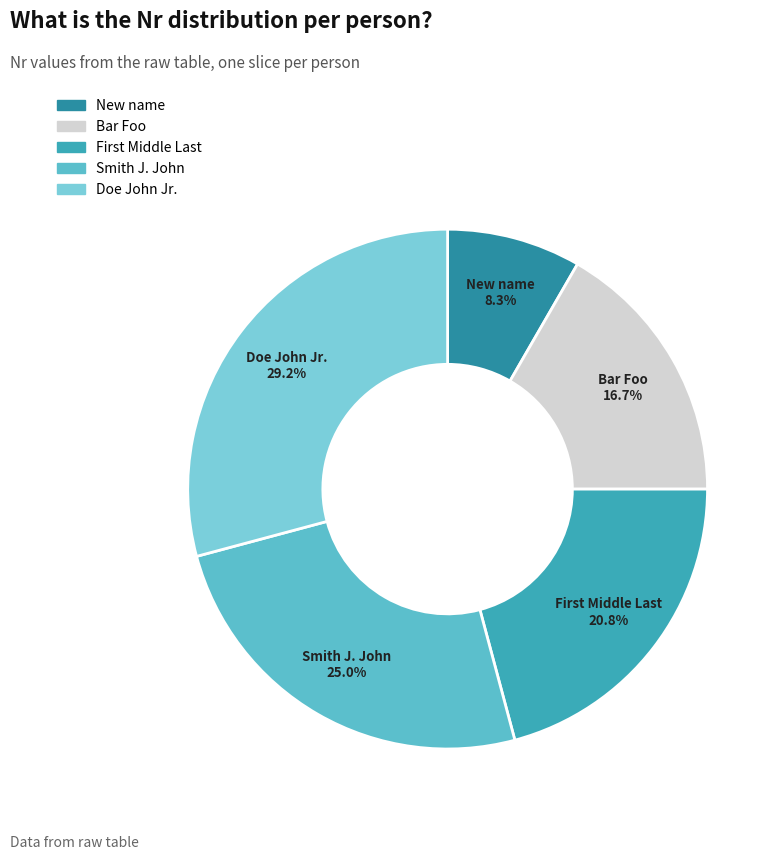

To the nearest percent, what is the difference between the largest and smallest slice percentages?

21%